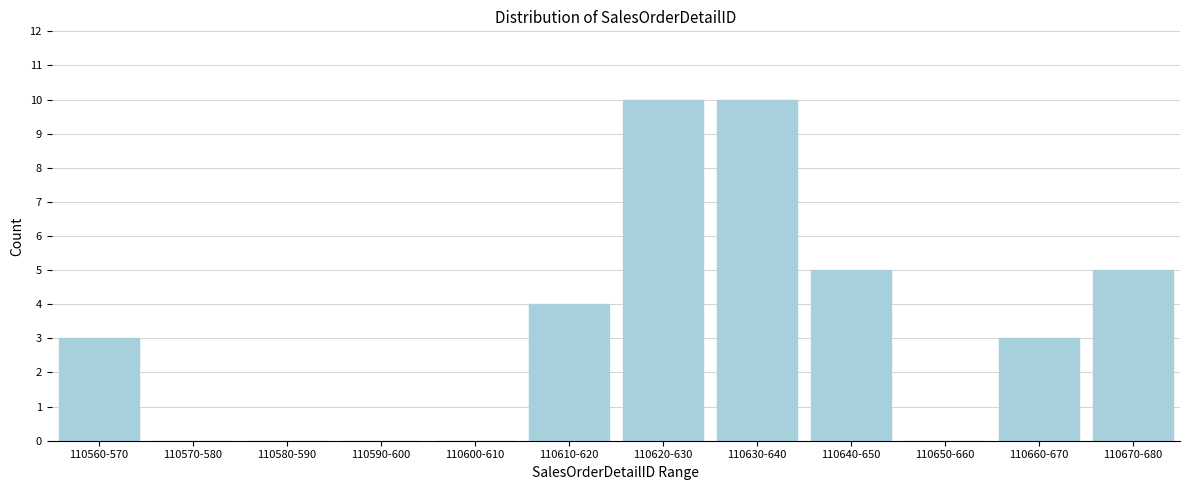

Reading left to right, extract all data points from this chart.

110560-570=3	110570-580=0	110580-590=0	110590-600=0	110600-610=0	110610-620=4	110620-630=10	110630-640=10	110640-650=5	110650-660=0	110660-670=3	110670-680=5